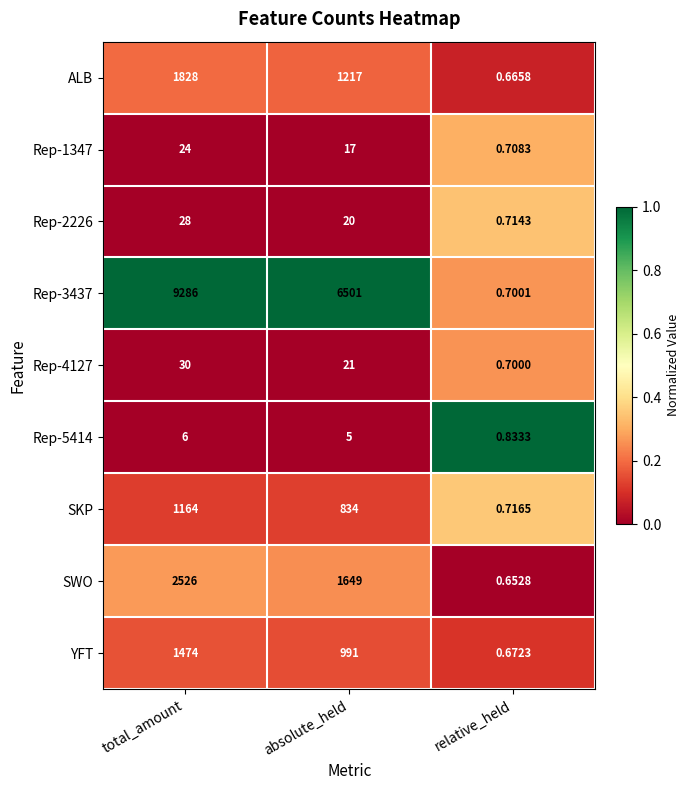

Where is Rep-5414 nearest to the value 3?

absolute_held